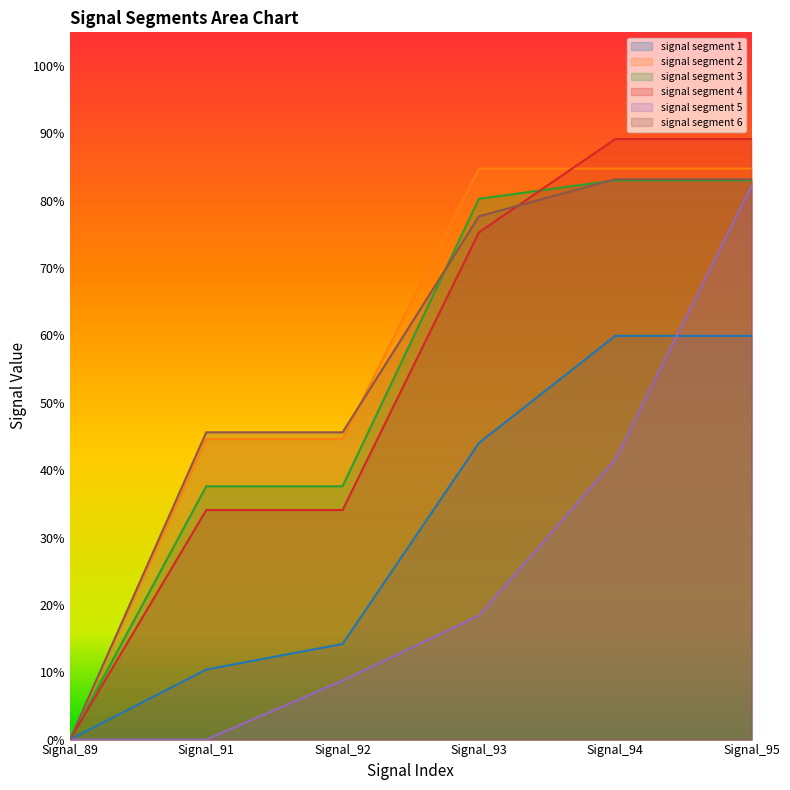

Reading right to left, transcribe all the data shown in this chart.

signal segment 1: Signal_95=0.6	Signal_94=0.6	Signal_93=0.4	Signal_92=0.1	Signal_91=0.1	Signal_89=0.0
signal segment 2: Signal_95=0.8	Signal_94=0.8	Signal_93=0.8	Signal_92=0.4	Signal_91=0.4	Signal_89=0.0
signal segment 3: Signal_95=0.8	Signal_94=0.8	Signal_93=0.8	Signal_92=0.4	Signal_91=0.4	Signal_89=0.0
signal segment 4: Signal_95=0.9	Signal_94=0.9	Signal_93=0.8	Signal_92=0.3	Signal_91=0.3	Signal_89=0.0
signal segment 5: Signal_95=0.8	Signal_94=0.4	Signal_93=0.2	Signal_92=0.1	Signal_91=0.0	Signal_89=0.0
signal segment 6: Signal_95=0.8	Signal_94=0.8	Signal_93=0.8	Signal_92=0.5	Signal_91=0.5	Signal_89=0.0